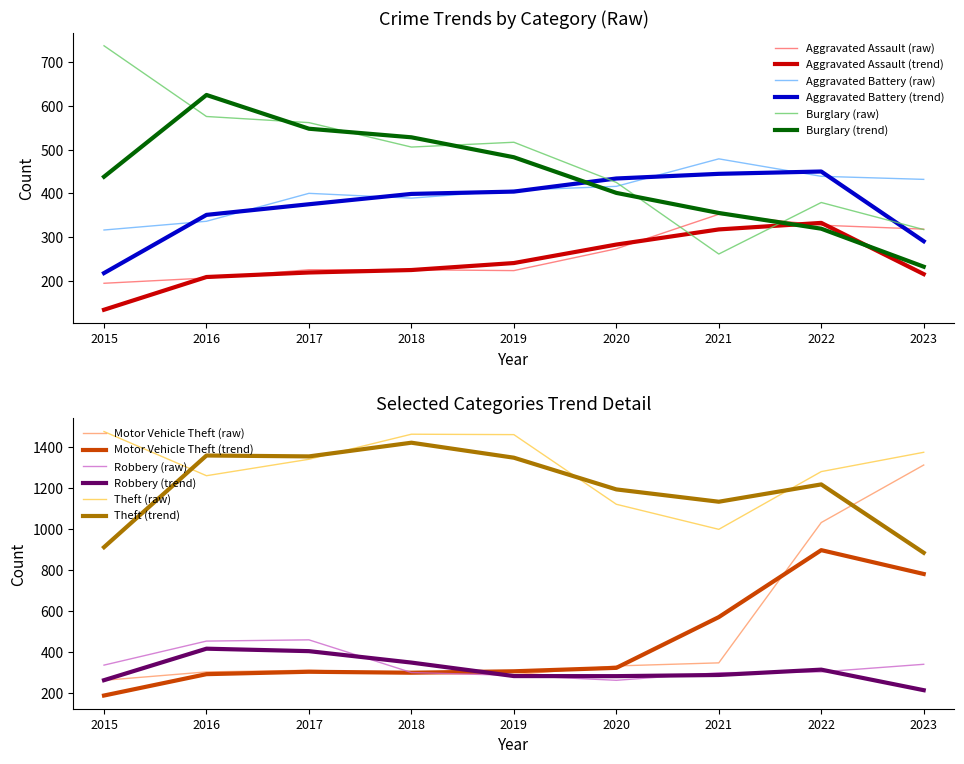

What is the maximum value shown in the chart?

1474